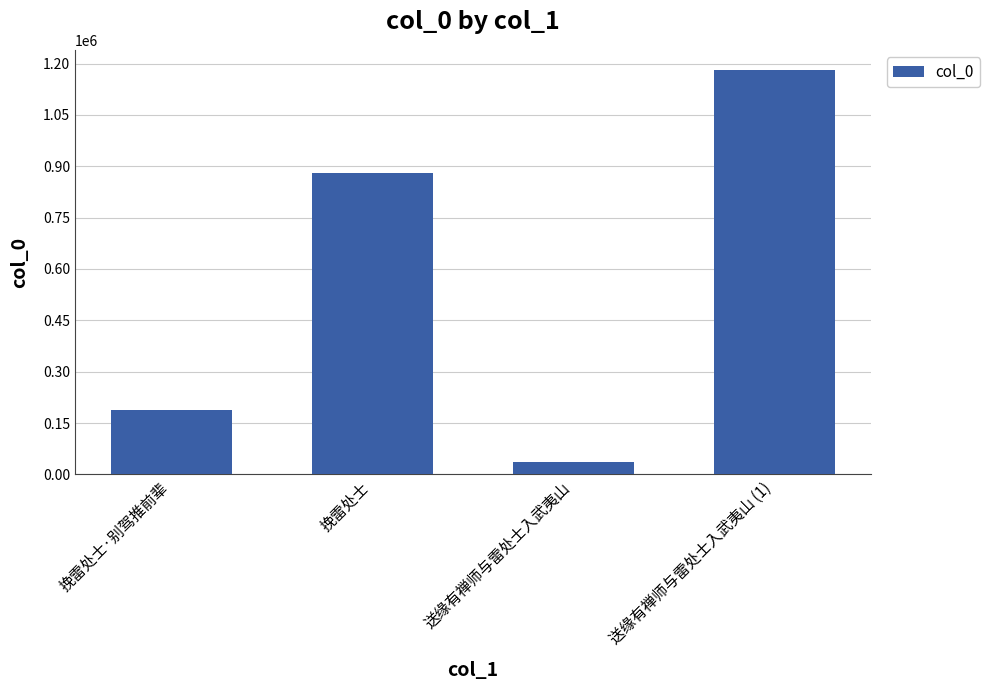

What is the label of the 2nd bar from the right?

送缘有禅师与雷处士入武夷山